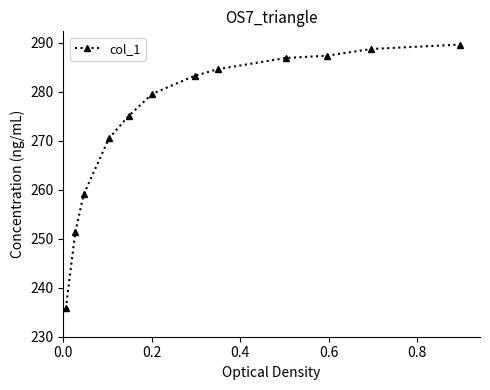

True or false: the data has more than 2 interior local peaks.

False